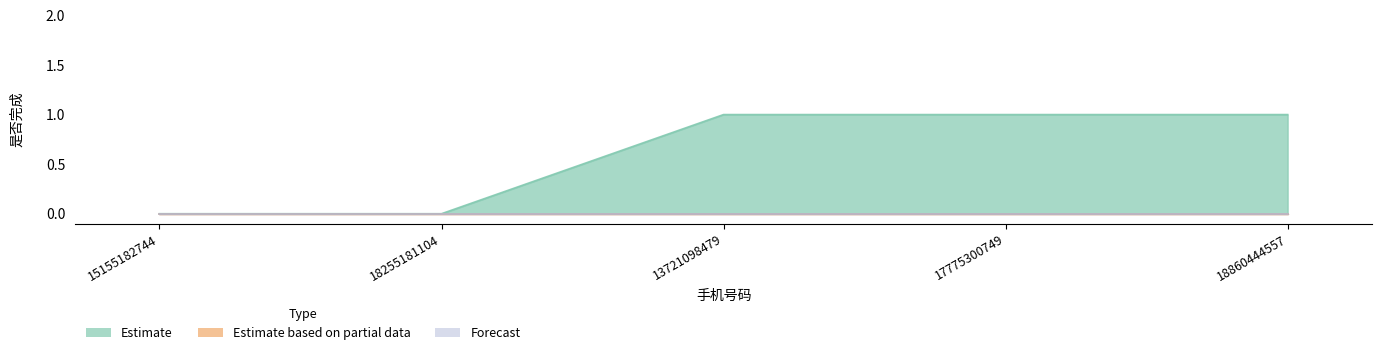

At which category is the sum across all series the highest?

13721098479